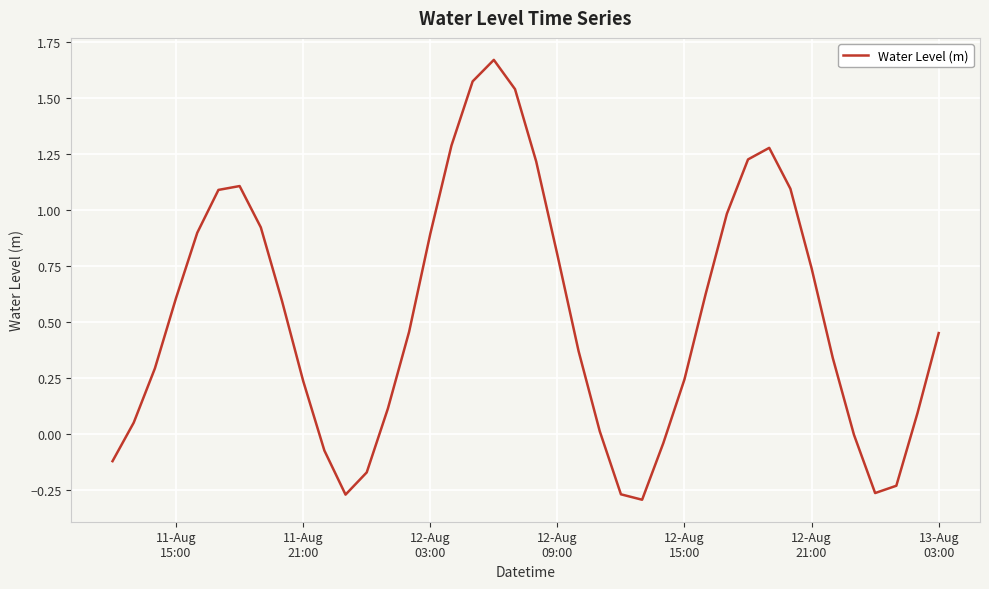

Does the chart have visible grid lines?

Yes